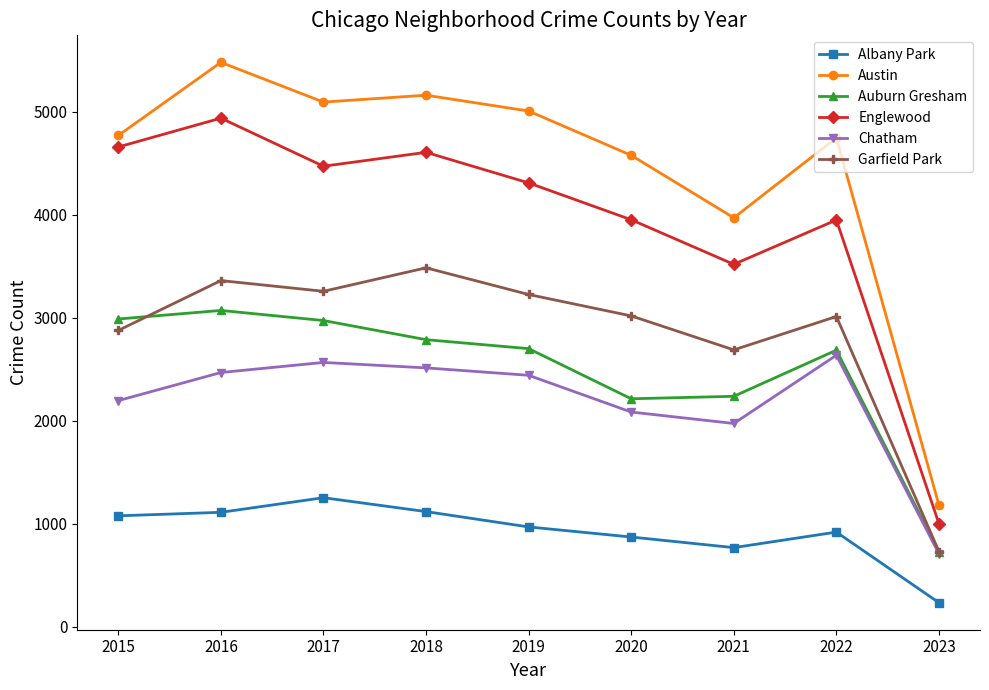

At which label does Chatham reach its minimum?

2023